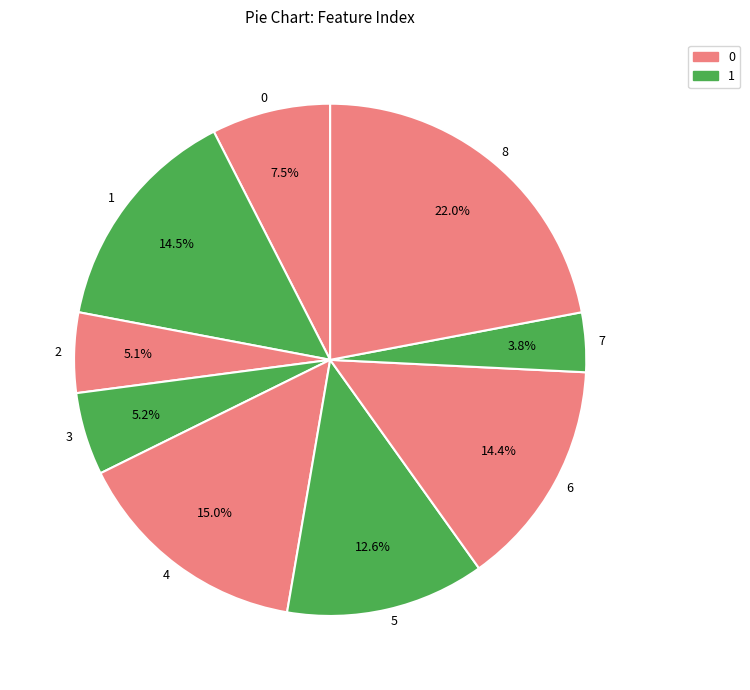

To the nearest percent, what is the difference between the largest and smallest slice percentages?

18%